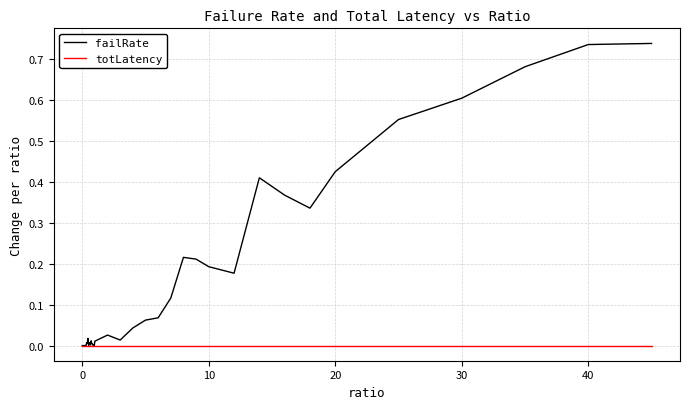

What are all the series names shown in the legend?

failRate, totLatency